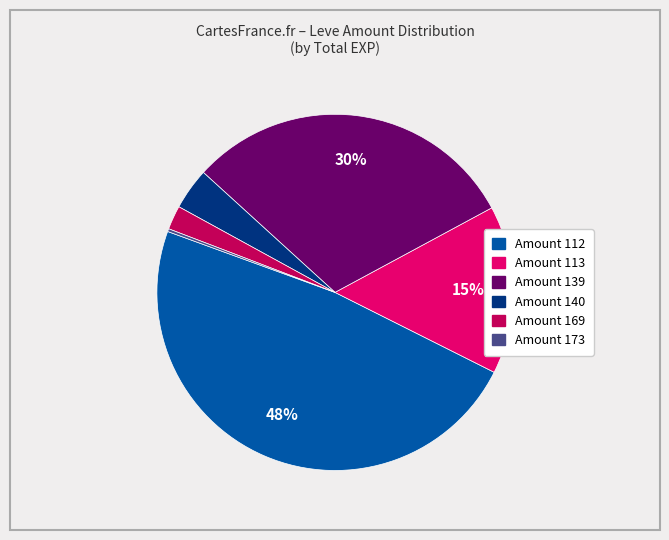

Does any single category account for the majority?

No